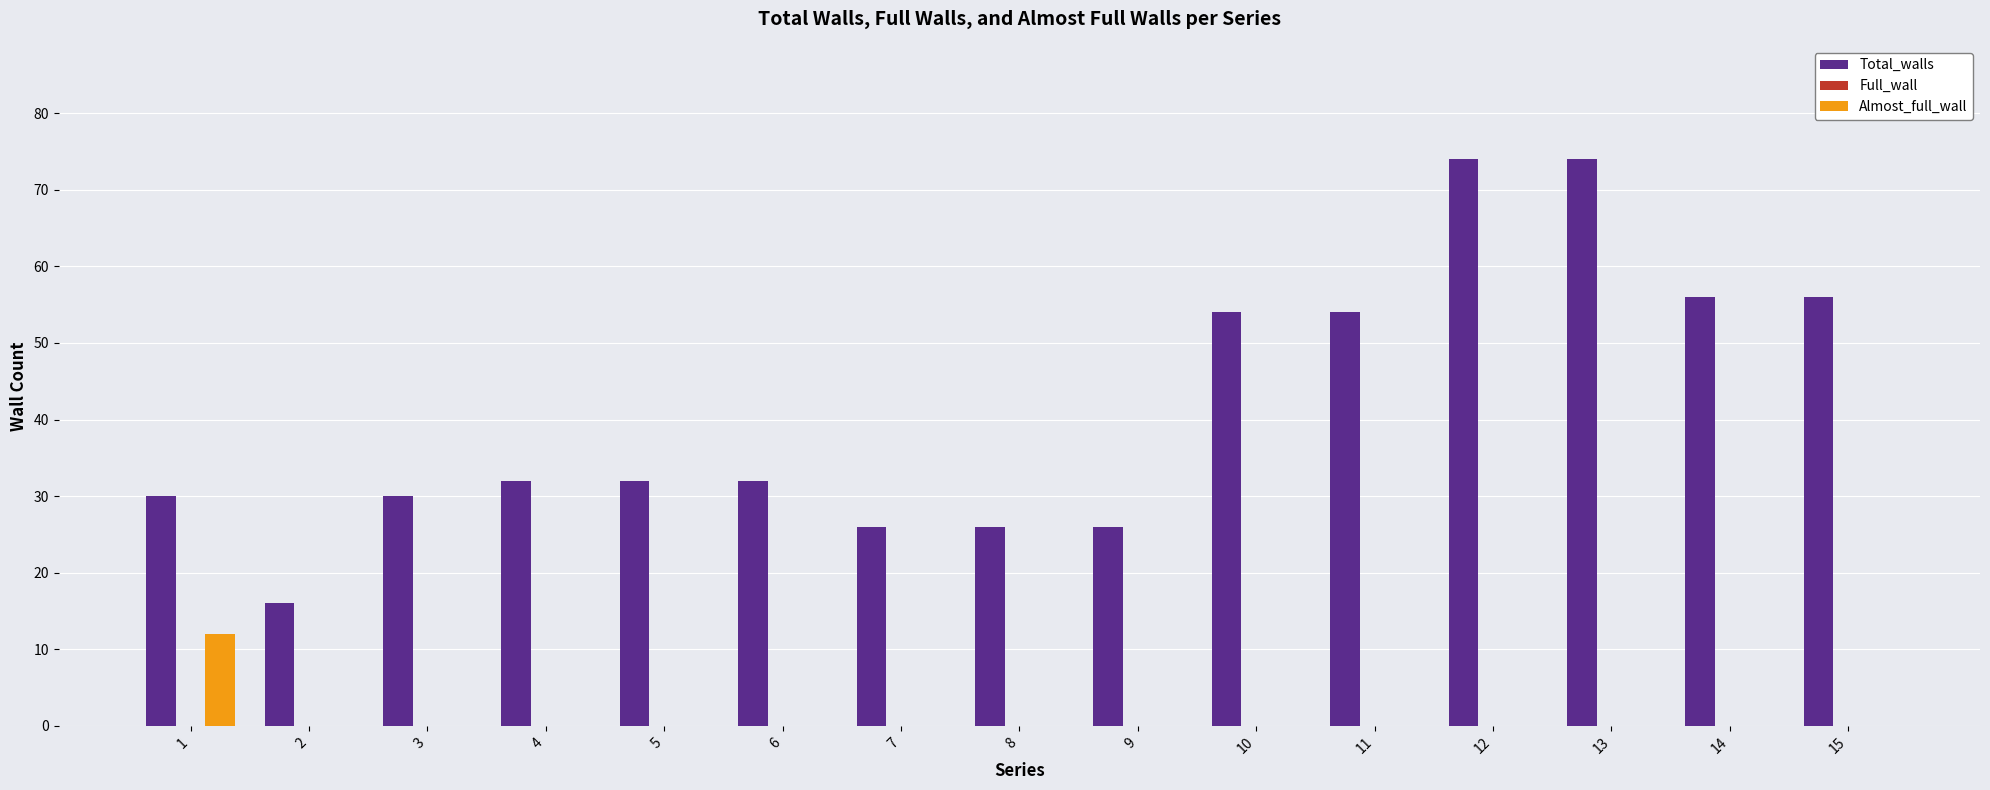

Reading left to right, extract all data points from this chart.

Total_walls: 1=30	2=16	3=30	4=32	5=32	6=32	7=26	8=26	9=26	10=54	11=54	12=74	13=74	14=56	15=56
Almost_full_wall: 1=12	2=0	3=0	4=0	5=0	6=0	7=0	8=0	9=0	10=0	11=0	12=0	13=0	14=0	15=0